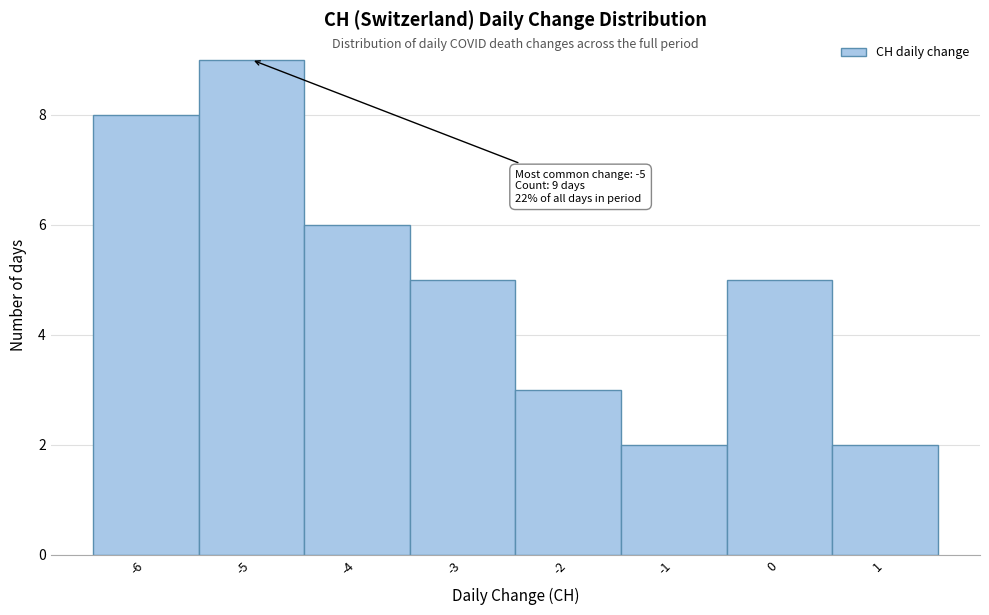

Which range on the x-axis has the tallest bar?

-5.5 to -4.5